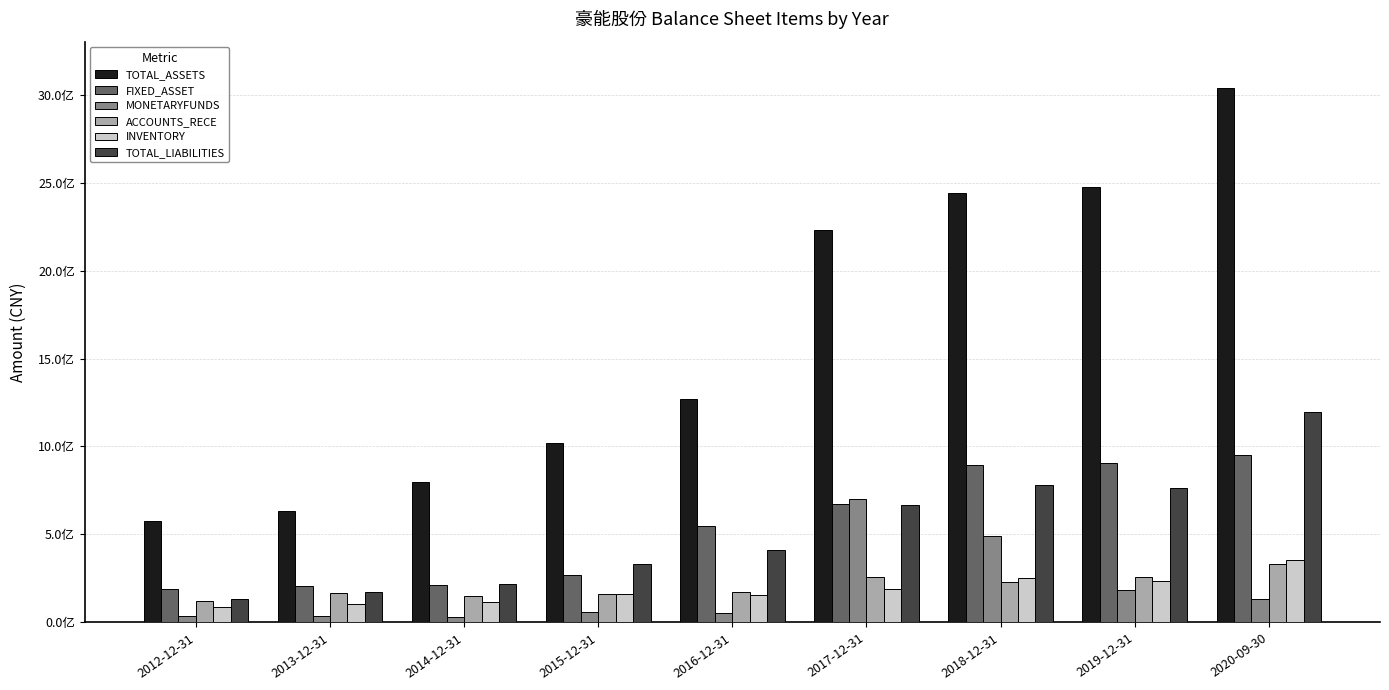

What are all the series names shown in the legend?

TOTAL_ASSETS, FIXED_ASSET, MONETARYFUNDS, ACCOUNTS_RECE, INVENTORY, TOTAL_LIABILITIES